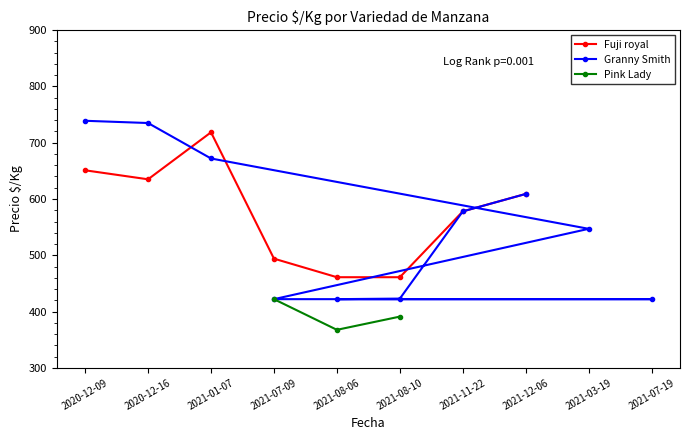

The value of Fuji royal at 2021-07-09 is 494.0. True or false?

True